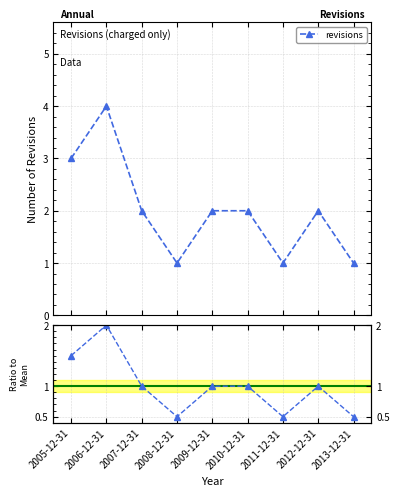

The chart shows a value of 1.0 at 2009-12-31. True or false?

True